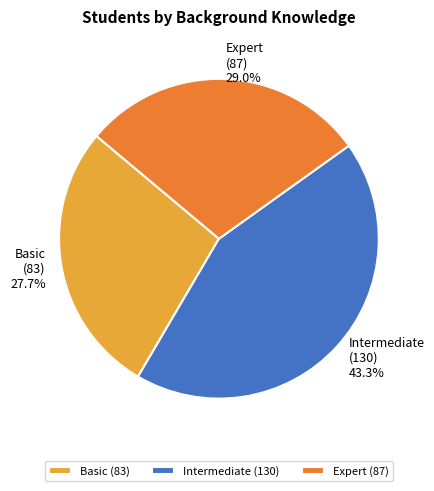

True or false: Basic accounts for 28% of the total.

True